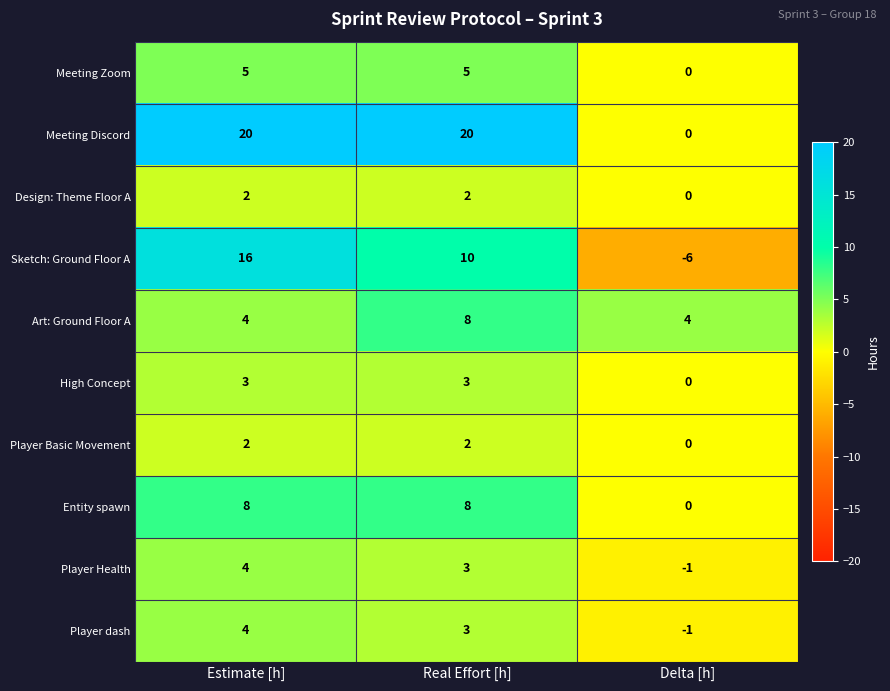

Where does the Player dash series first go above 3?

Estimate [h]